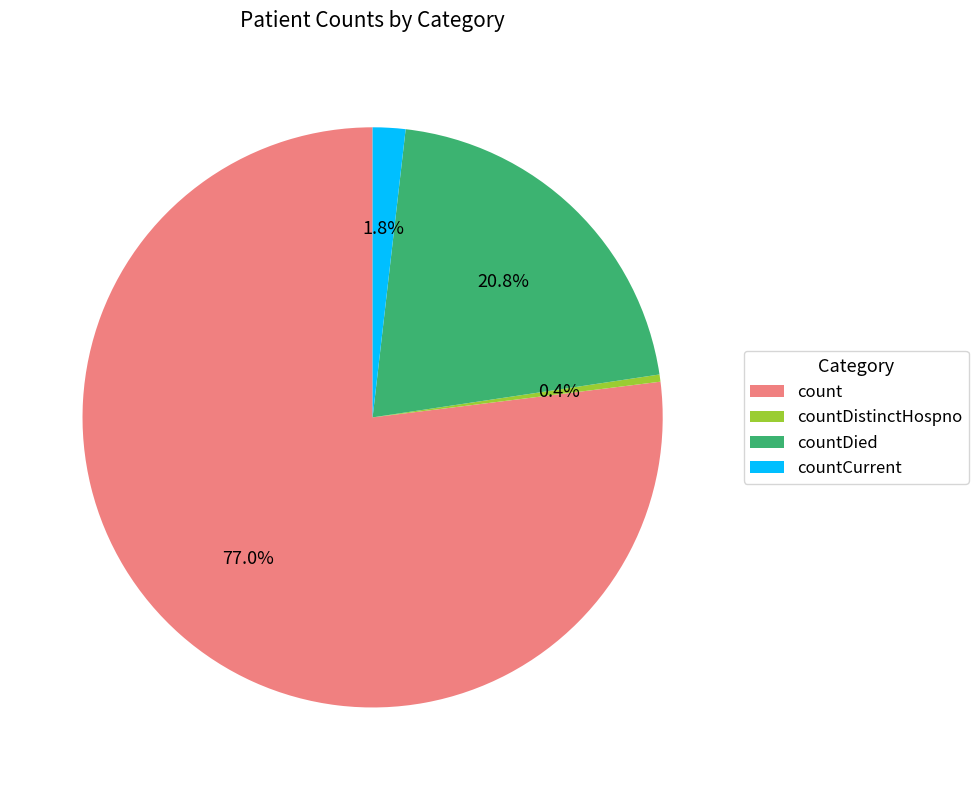

Is it true that count is 77% of the pie?

True